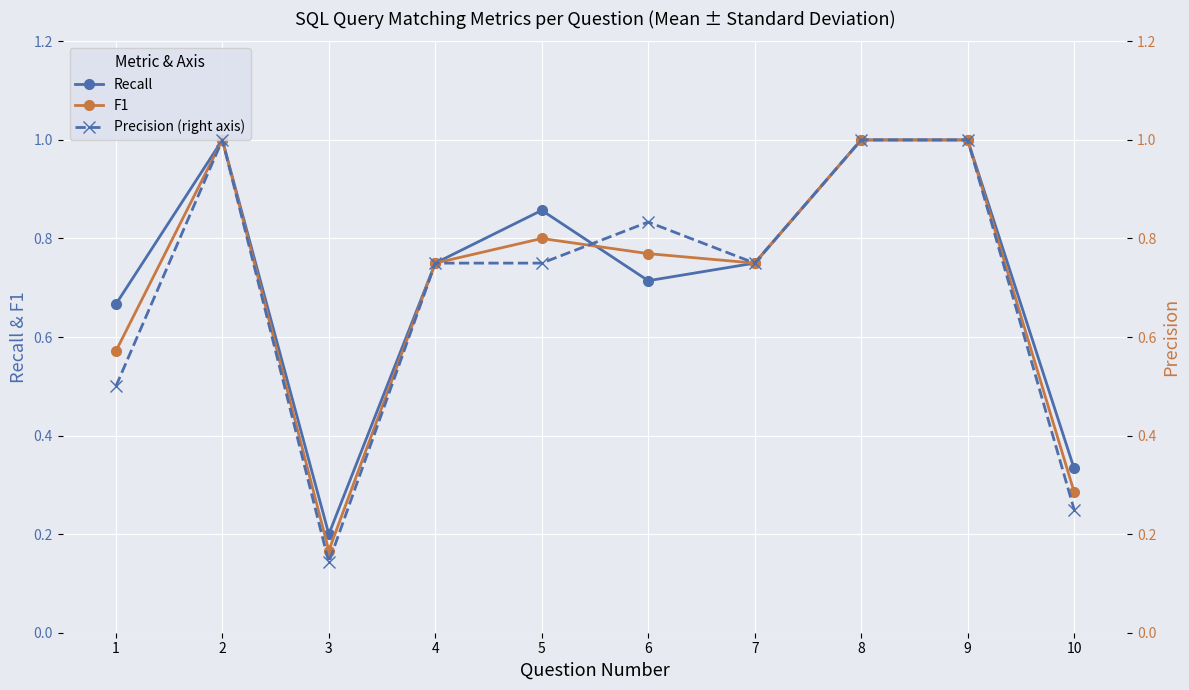

Which series changed the most between 1 and 8?

Precision (right axis)